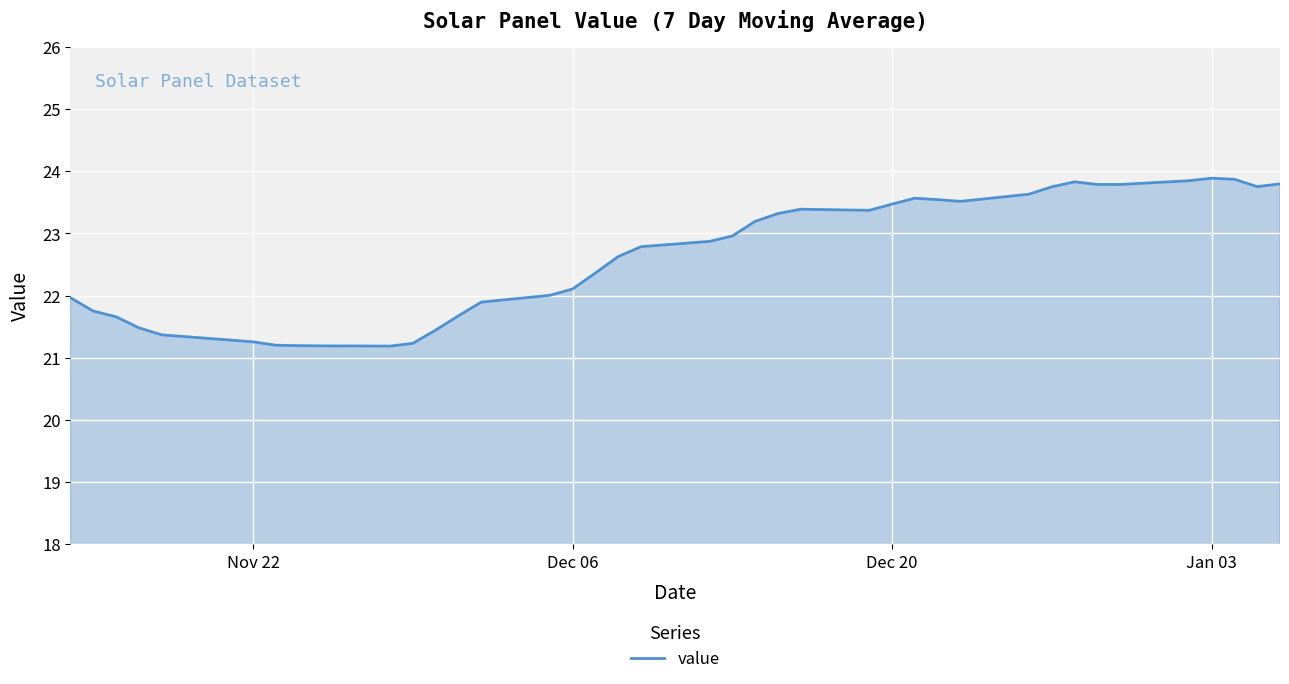

What is the smallest value displayed?

21.2